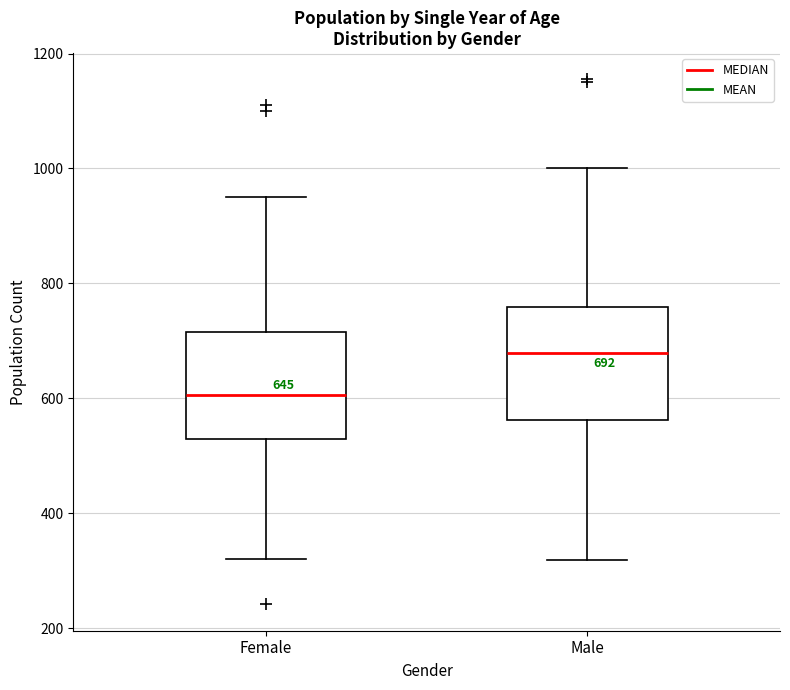

Which box has the lowest median line?

Female